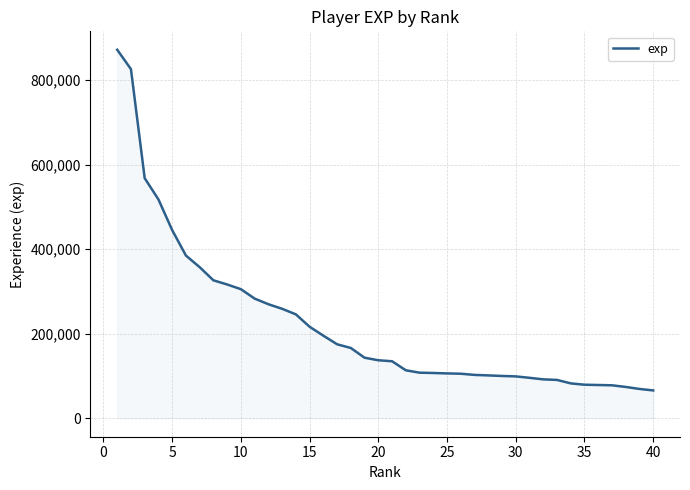

What is the minimum value shown in the chart?

65942